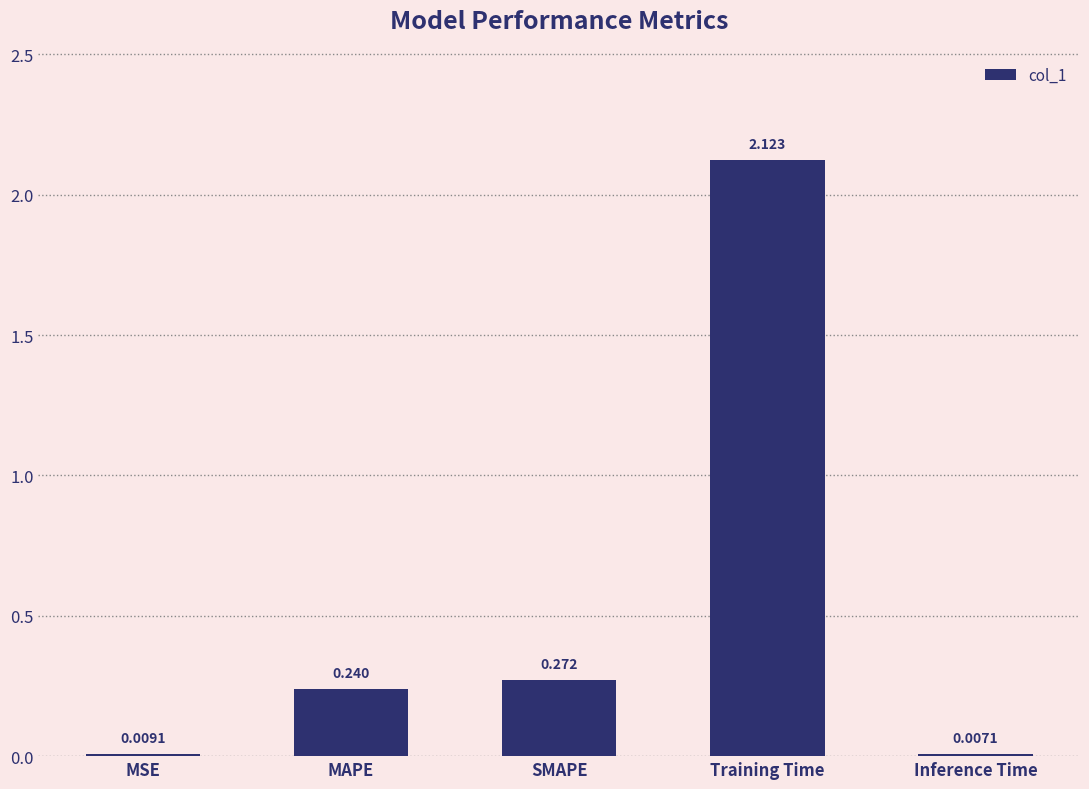

Which label corresponds to the largest value in the chart?

Training Time